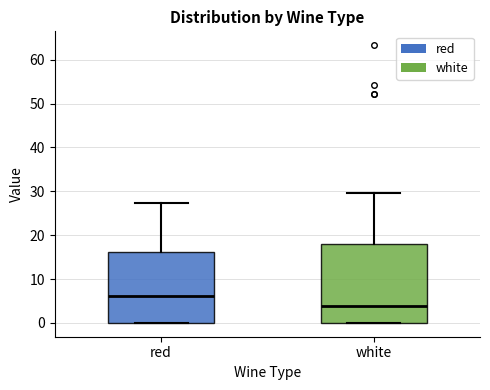

Where is the upper edge of the box for white on the y-axis? The values are not printed on the chart, so give them approximately, as read against the axis.

18